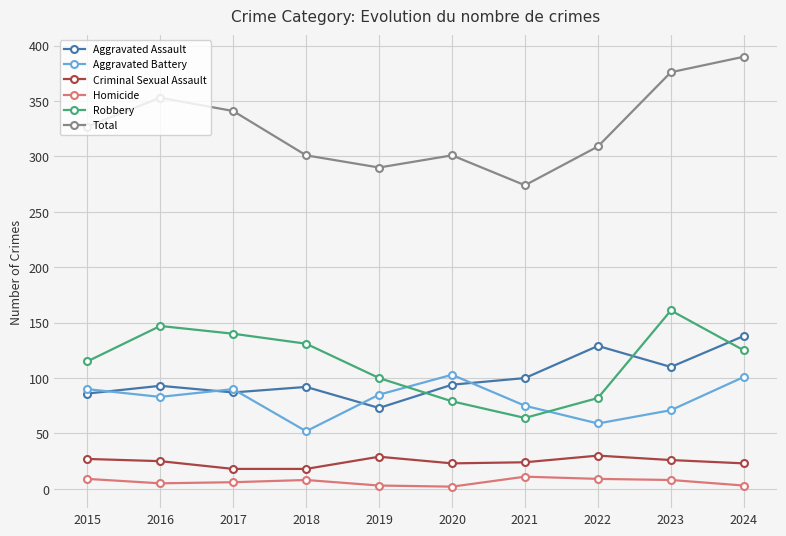

True or false: Total has more than 1 points higher than both neighbors.

True